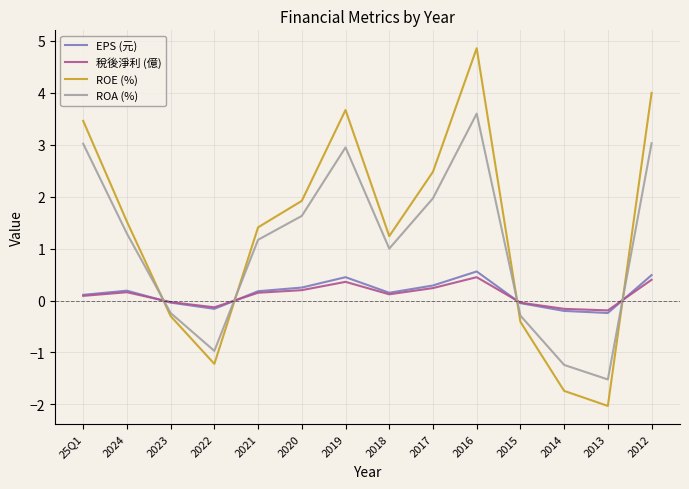

Is it true that ROE (%) equals -2.8 at 2013?

False